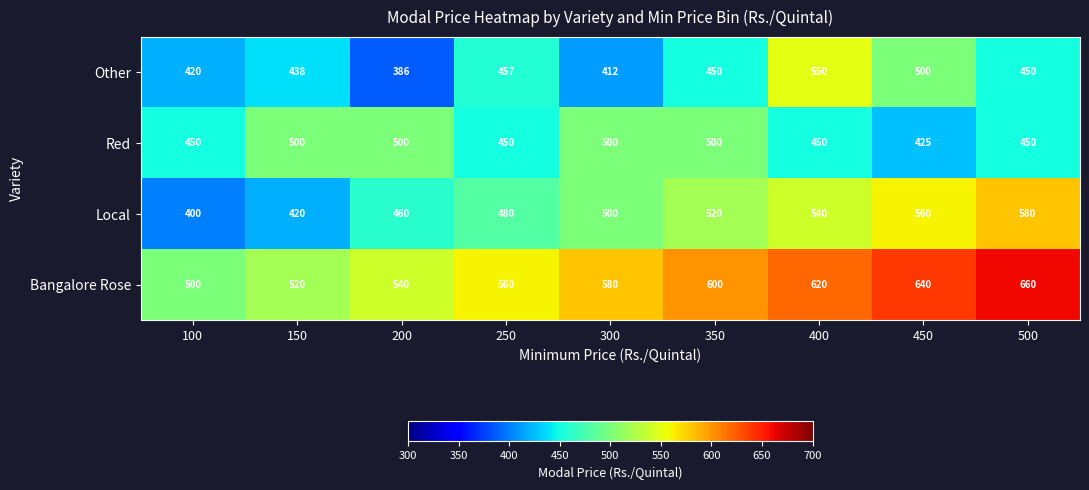

The value of Other at 450 is 274. True or false?

False